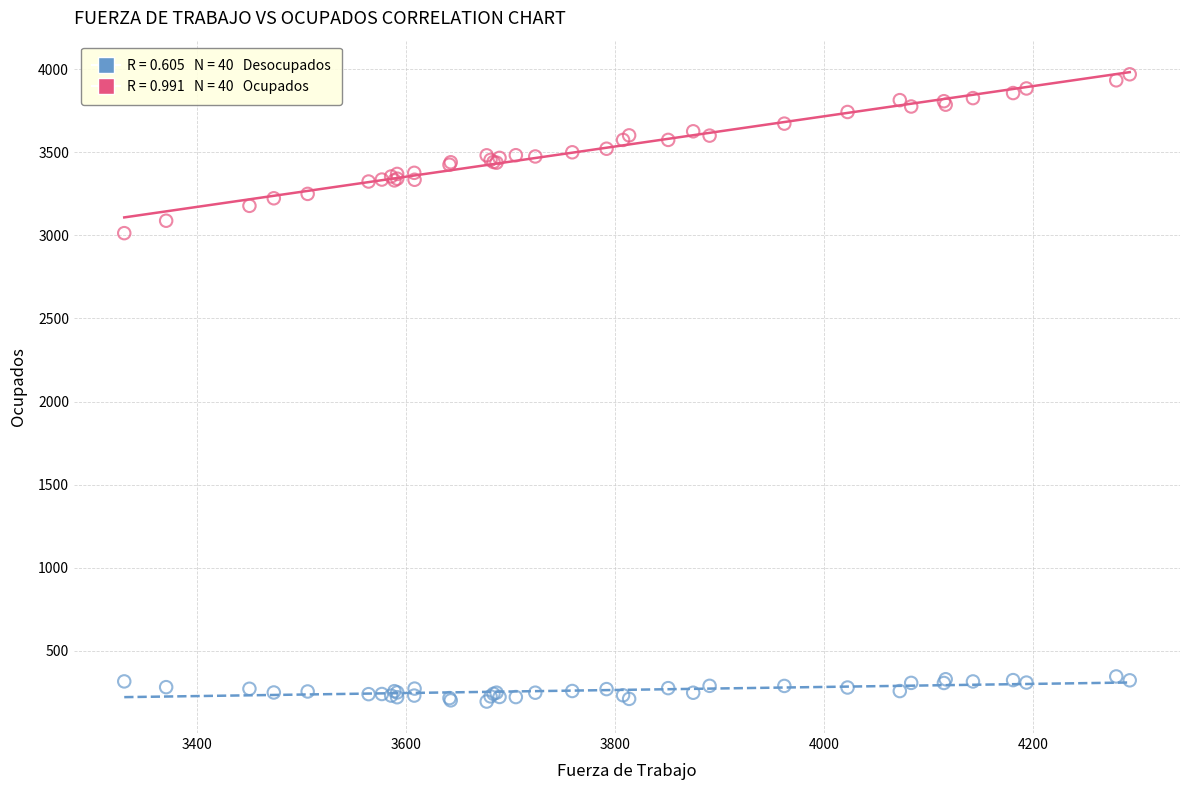

Across all series, what Y value is closest to 2082?

3013.4